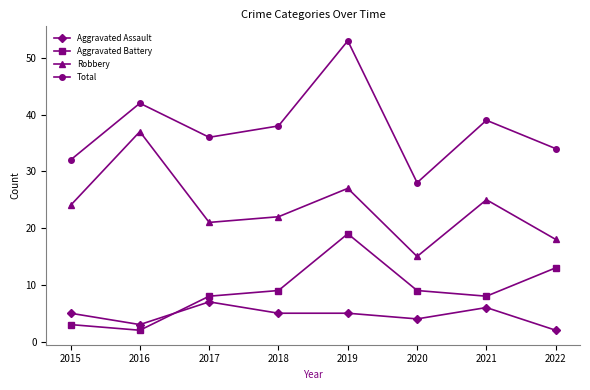

What is the total value across all series at 2022?

67